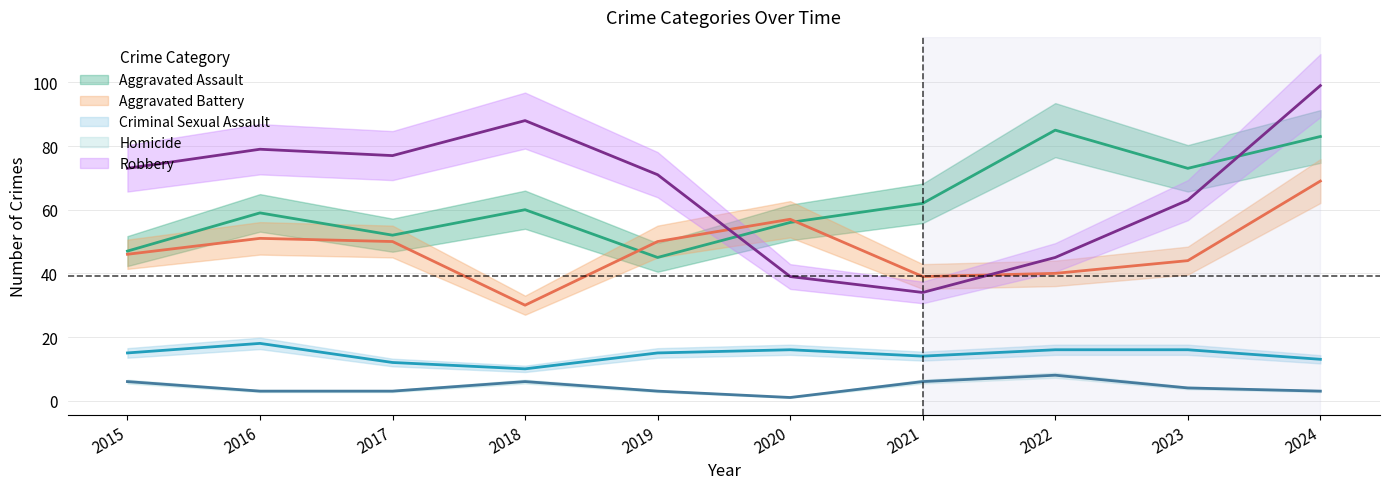

What is the difference between the maximum and minimum values in the Robbery series?

65